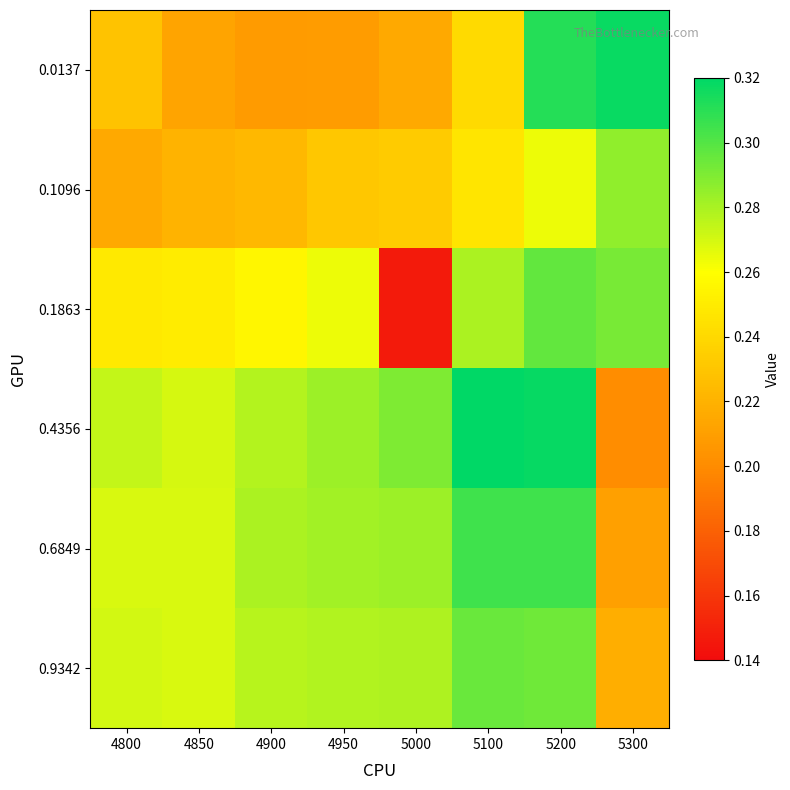

What is the greatest value displayed?

0.3